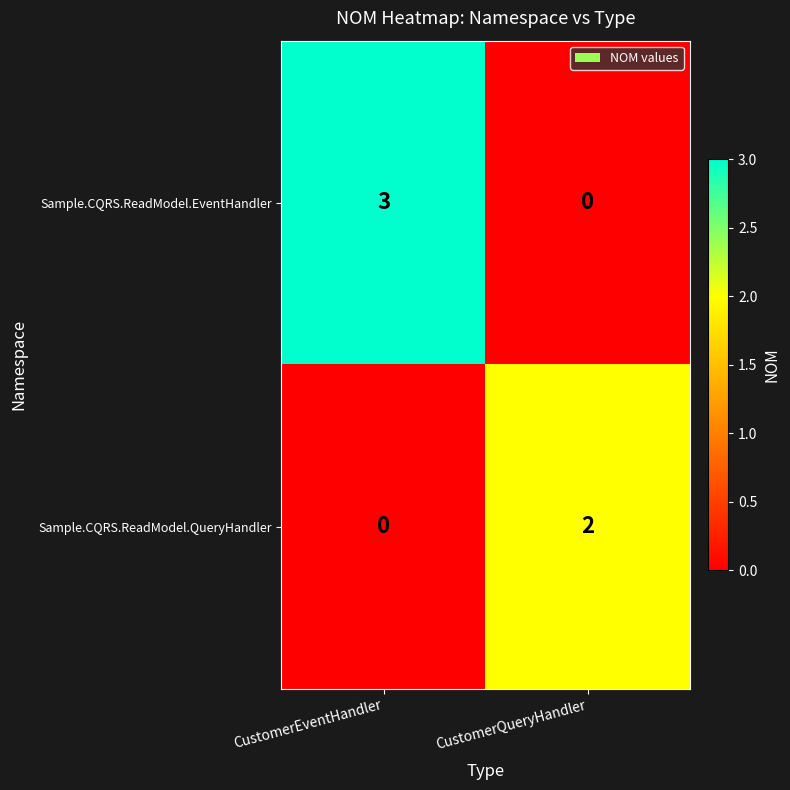

How many positive values does the Sample.CQRS.ReadModel.QueryHandler series have?

1